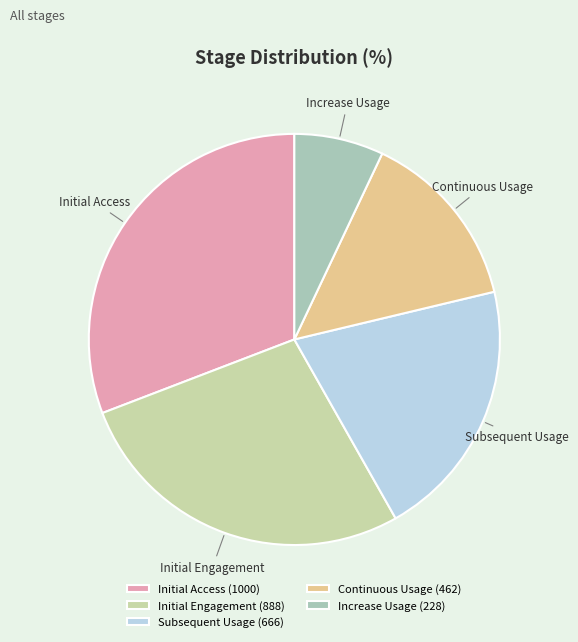

Does Increase Usage account for over 50% of the chart?

No